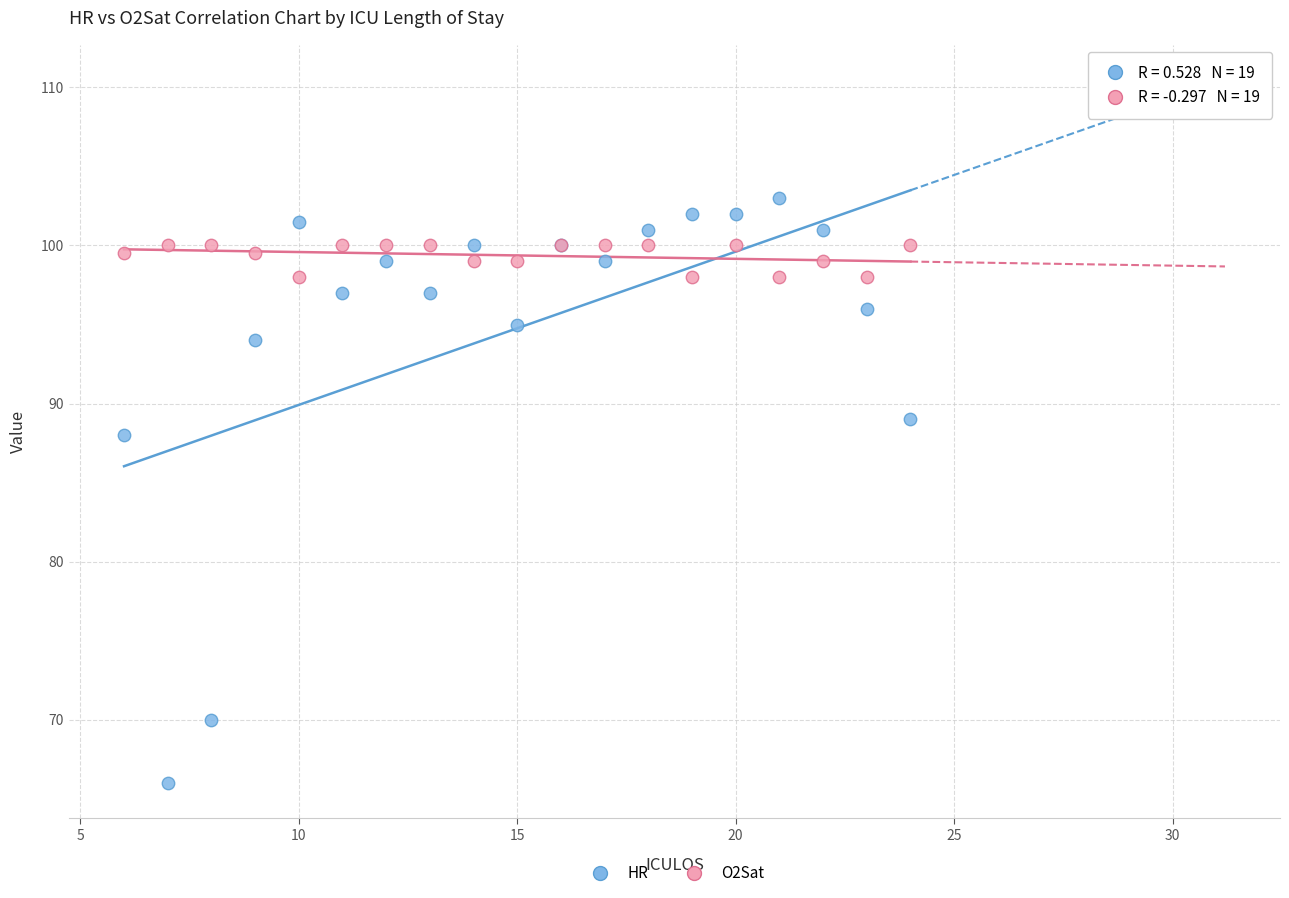

Which series has the largest Y range (max minus min)?

HR